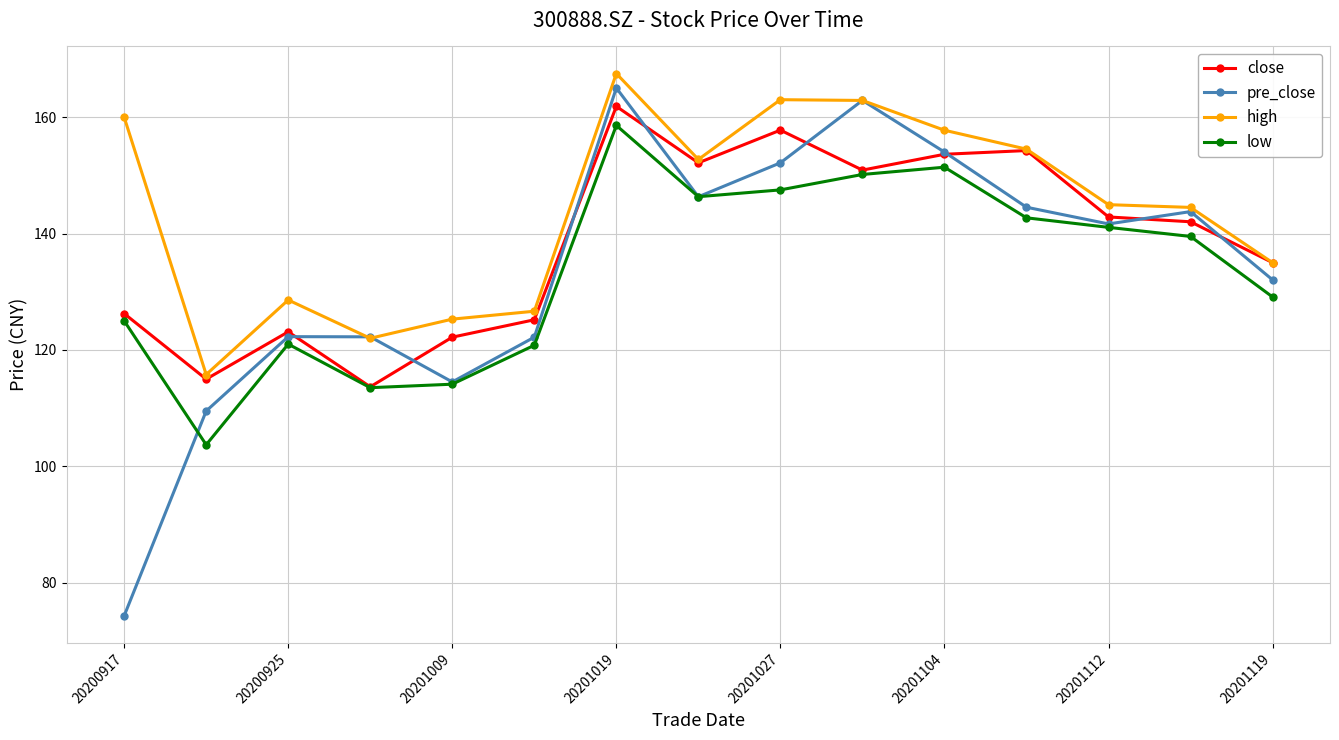

How many values in the close series exceed 142?

8